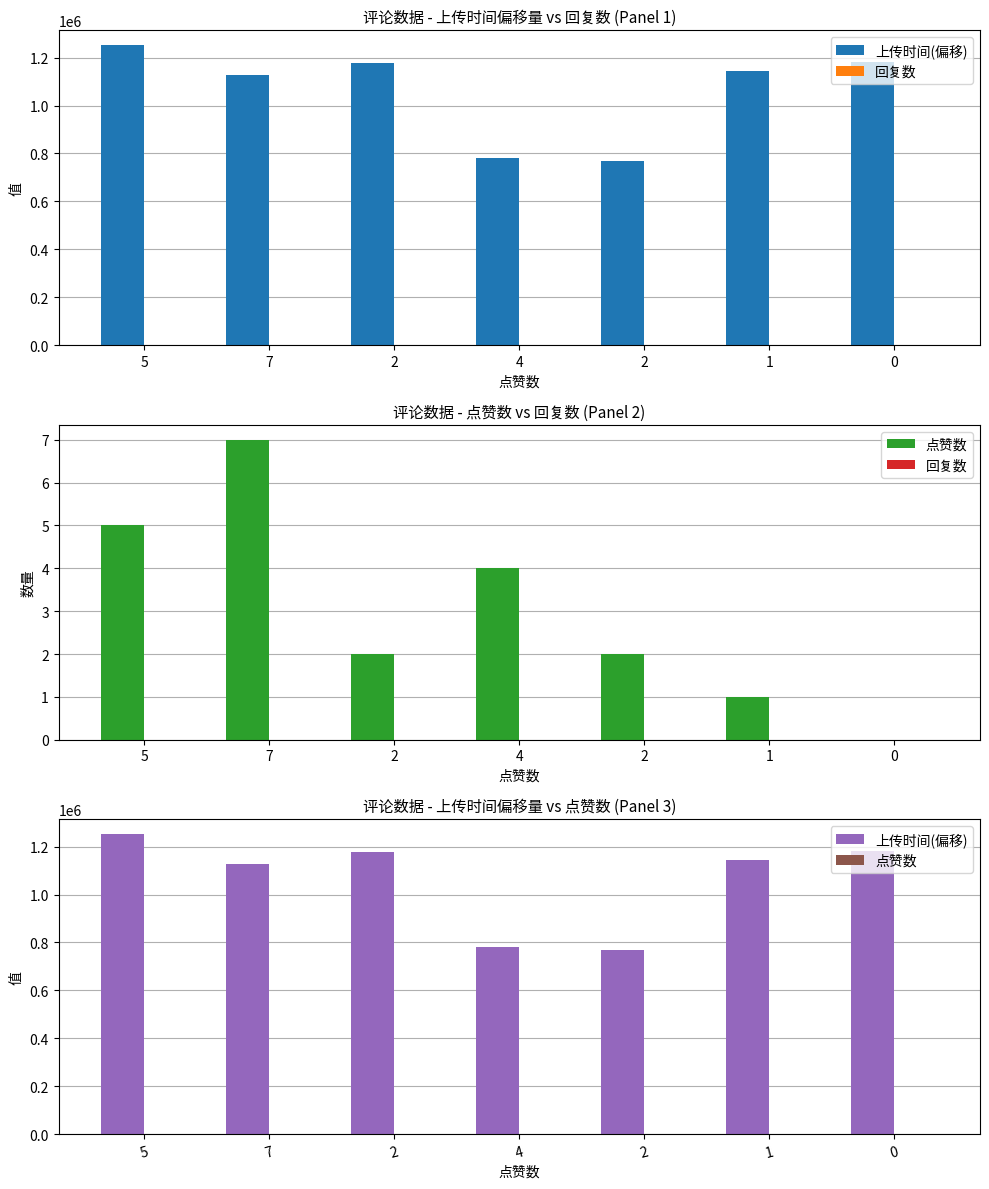

What is the value of the 点赞数 bar at the 1st from the left?

5